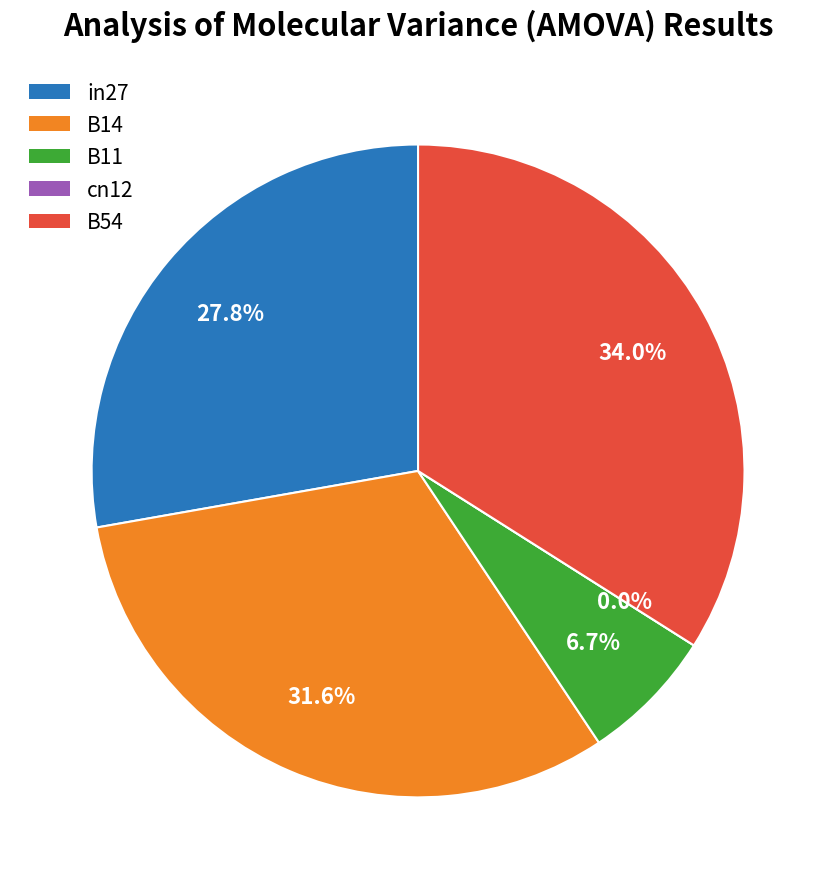

Which category has the biggest portion of the pie?

B54